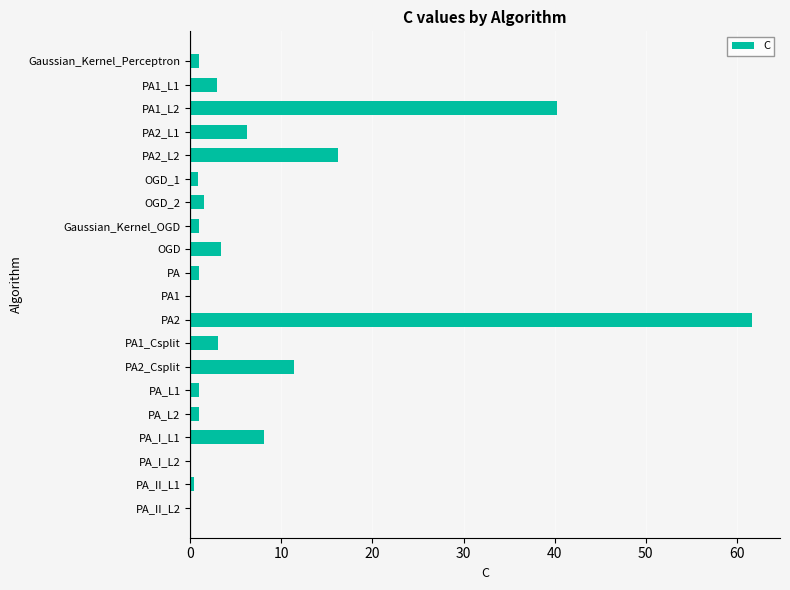

The chart shows a value of 40.3 at PA1_L2. True or false?

True